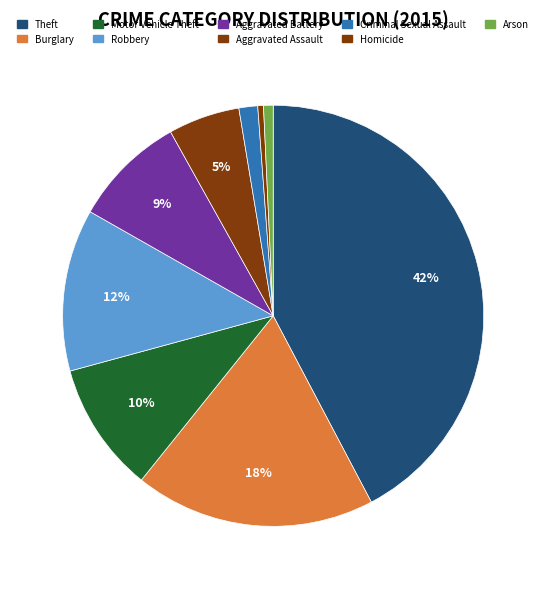

Is there a majority slice in this chart?

No